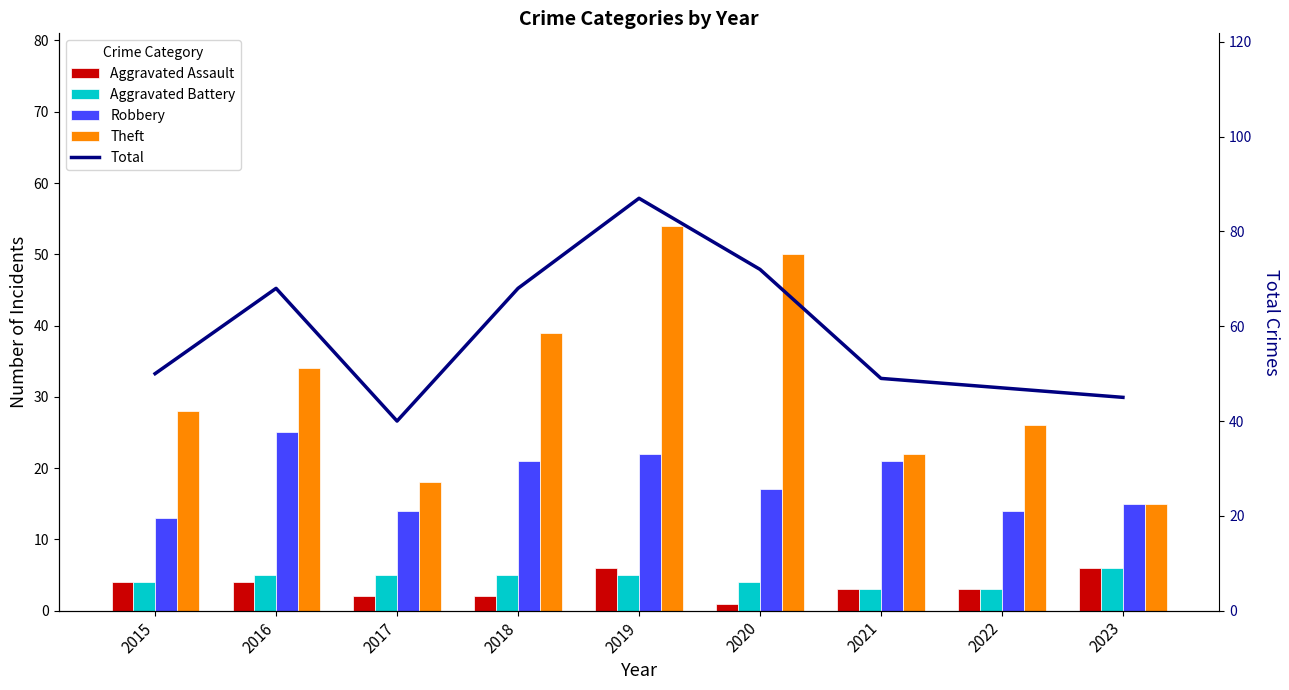

What is the sum of all Aggravated Battery values?

40